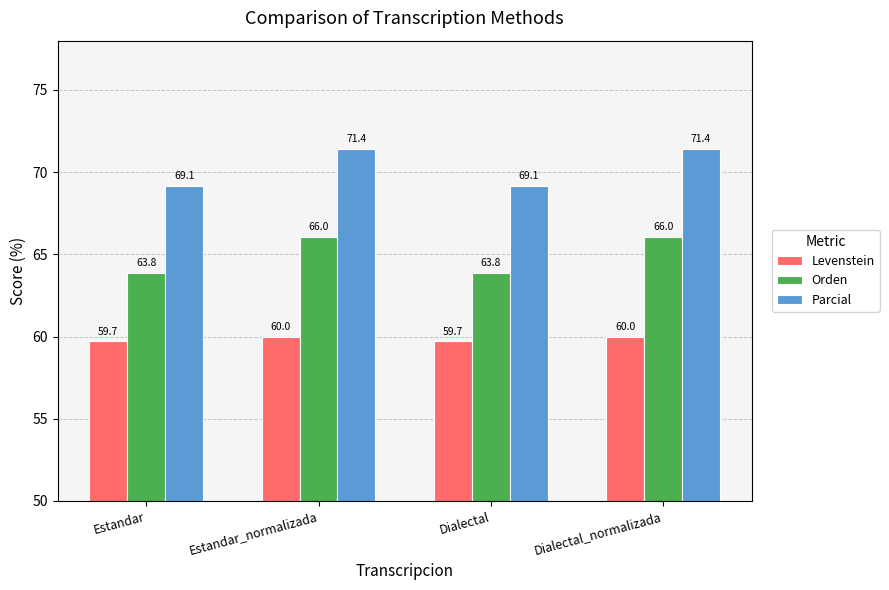

What is the smallest value displayed?

59.7